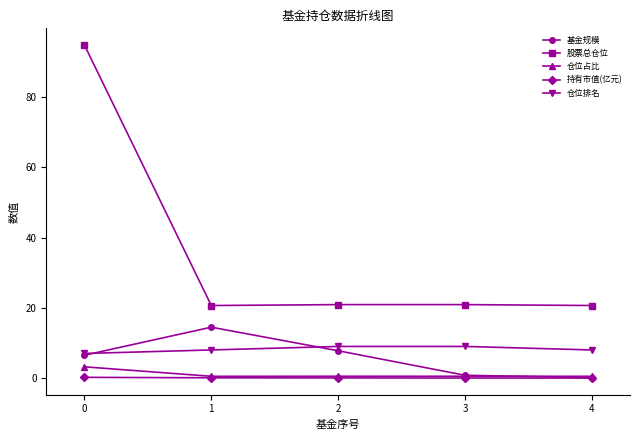

How many lines are shown in the chart?

5